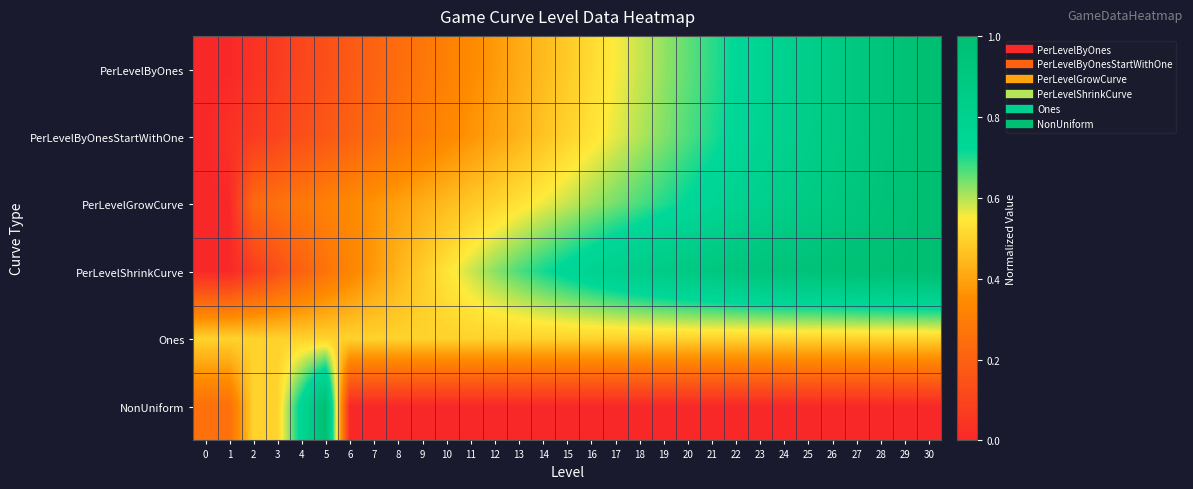

Reading right to left, list all the values displayed in this chart.

PerLevelByOnes: 30=1.0	29=1.0	28=0.9	27=0.9	26=0.9	25=0.8	24=0.8	23=0.8	22=0.7	21=0.7	20=0.7	19=0.6	18=0.6	17=0.6	16=0.5	15=0.5	14=0.4	13=0.4	12=0.4	11=0.3	10=0.3	9=0.3	8=0.2	7=0.2	6=0.2	5=0.1	4=0.1	3=0.1	2=0.0	1=0.0	0=0.0
PerLevelByOnesStartWithOne: 30=1.0	29=1.0	28=0.9	27=0.9	26=0.9	25=0.8	24=0.8	23=0.8	22=0.7	21=0.7	20=0.7	19=0.6	18=0.6	17=0.6	16=0.5	15=0.5	14=0.5	13=0.4	12=0.4	11=0.4	10=0.3	9=0.3	8=0.3	7=0.2	6=0.2	5=0.2	4=0.1	3=0.1	2=0.1	1=0.0	0=0.0
PerLevelGrowCurve: 30=1.0	29=1.0	28=0.9	27=0.9	26=0.9	25=0.9	24=0.8	23=0.8	22=0.8	21=0.8	20=0.7	19=0.7	18=0.7	17=0.6	16=0.6	15=0.6	14=0.6	13=0.5	12=0.5	11=0.5	10=0.4	9=0.4	8=0.4	7=0.4	6=0.3	5=0.3	4=0.3	3=0.3	2=0.2	1=0.0	0=0.0
PerLevelShrinkCurve: 30=1.0	29=1.0	28=1.0	27=1.0	26=1.0	25=1.0	24=0.9	23=0.9	22=0.9	21=0.9	20=0.9	19=0.9	18=0.8	17=0.8	16=0.8	15=0.7	14=0.7	13=0.7	12=0.6	11=0.6	10=0.5	9=0.5	8=0.4	7=0.4	6=0.3	5=0.3	4=0.2	3=0.1	2=0.1	1=0.0	0=0.0
Ones: 30=0.5	29=0.5	28=0.5	27=0.5	26=0.5	25=0.5	24=0.5	23=0.5	22=0.5	21=0.5	20=0.5	19=0.5	18=0.5	17=0.5	16=0.5	15=0.5	14=0.5	13=0.5	12=0.5	11=0.5	10=0.5	9=0.5	8=0.5	7=0.5	6=0.5	5=0.5	4=0.5	3=0.5	2=0.5	1=0.5	0=0.5
NonUniform: 30=0.0	29=0.0	28=0.0	27=0.0	26=0.0	25=0.0	24=0.0	23=0.0	22=0.0	21=0.0	20=0.0	19=0.0	18=0.0	17=0.0	16=0.0	15=0.0	14=0.0	13=0.0	12=0.0	11=0.0	10=0.0	9=0.0	8=0.0	7=0.0	6=0.0	5=1.0	4=0.8	3=0.5	2=0.5	1=0.2	0=0.2